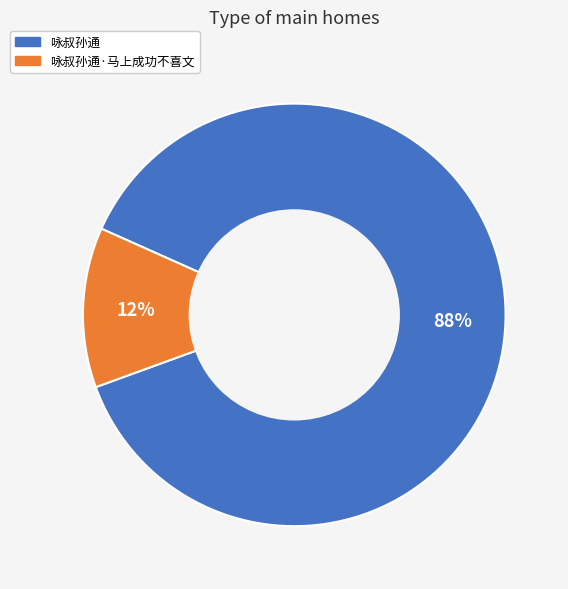

To the nearest percent, what is the difference between the largest and smallest slice percentages?

76%